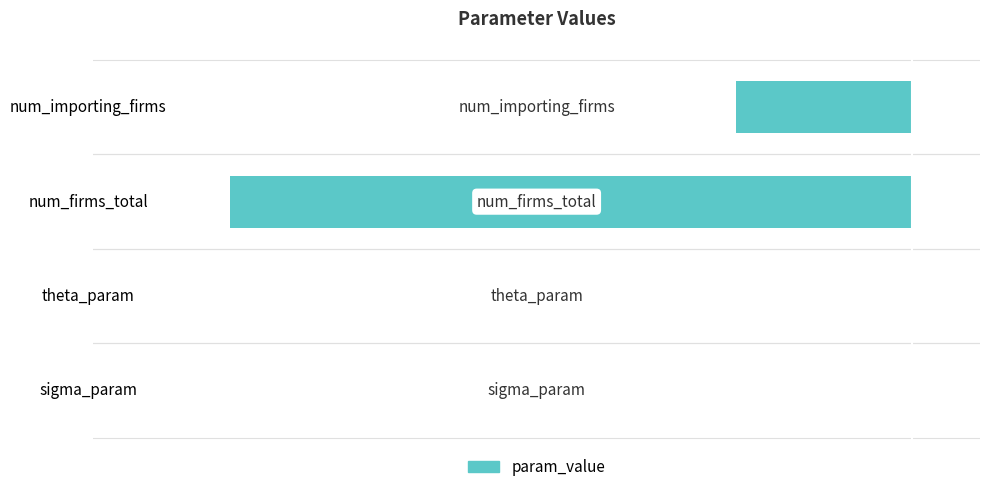

Are the bars horizontal?

Yes